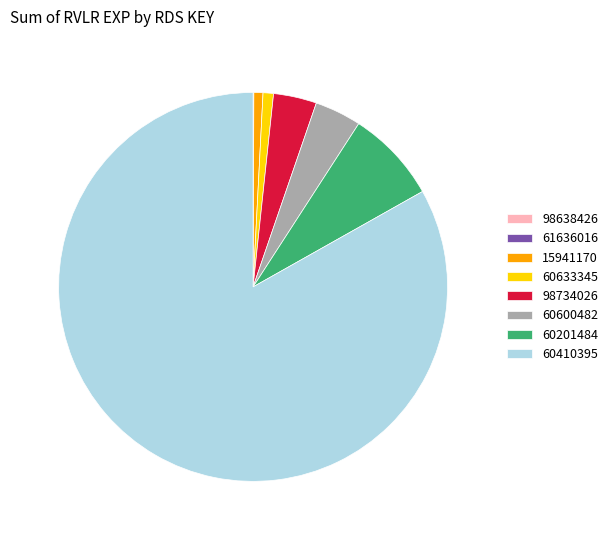

Which has a higher value, 15941170 or 60201484?

60201484